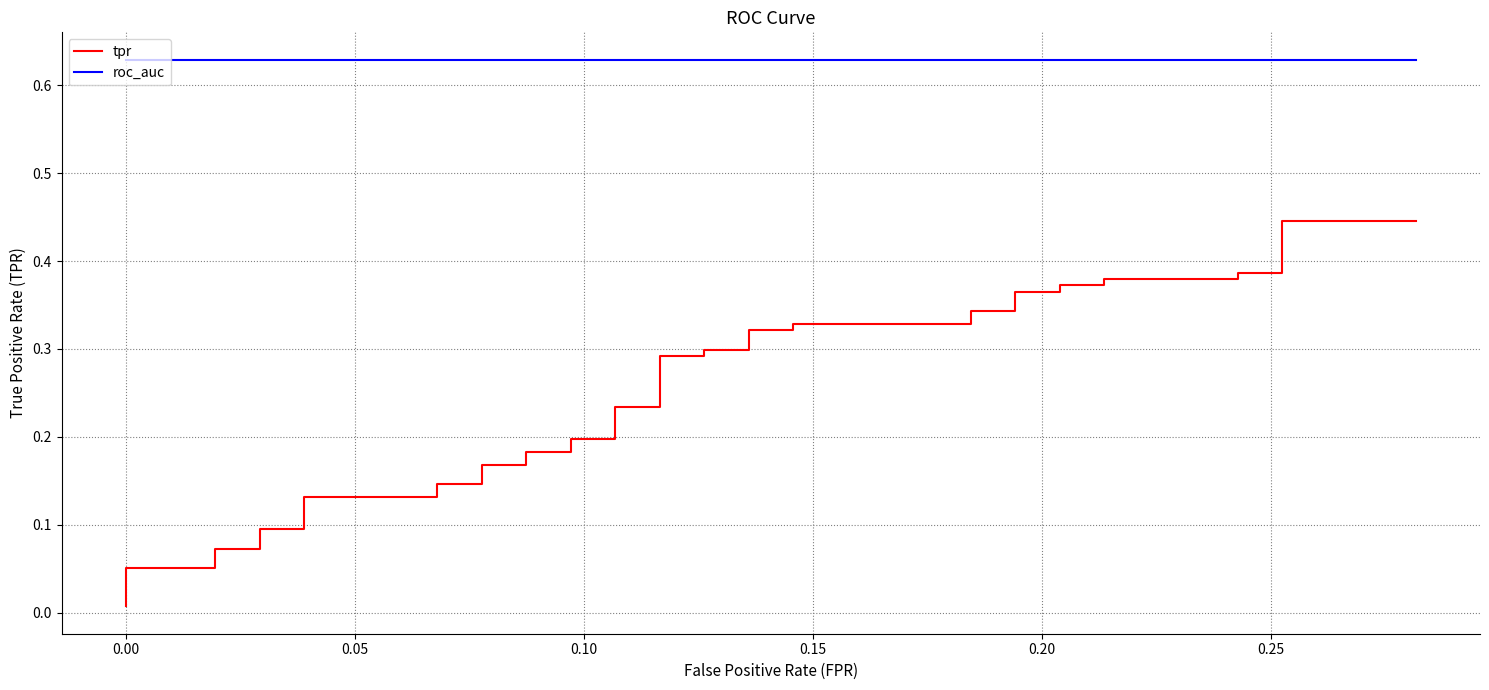

What are all the series names shown in the legend?

tpr, roc_auc